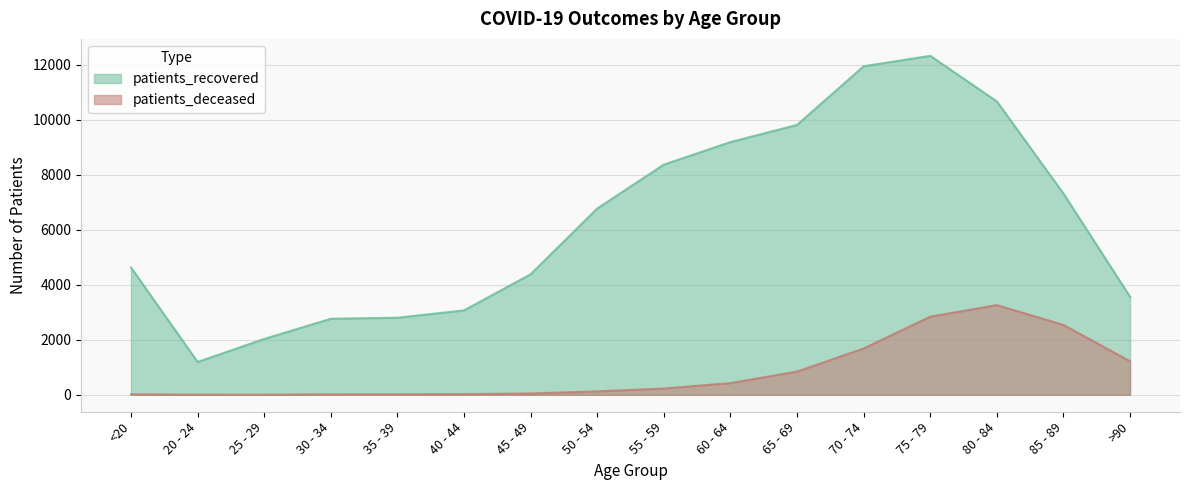

At 75 - 79, list the series in order from largest to smallest.

patients_recovered, patients_deceased